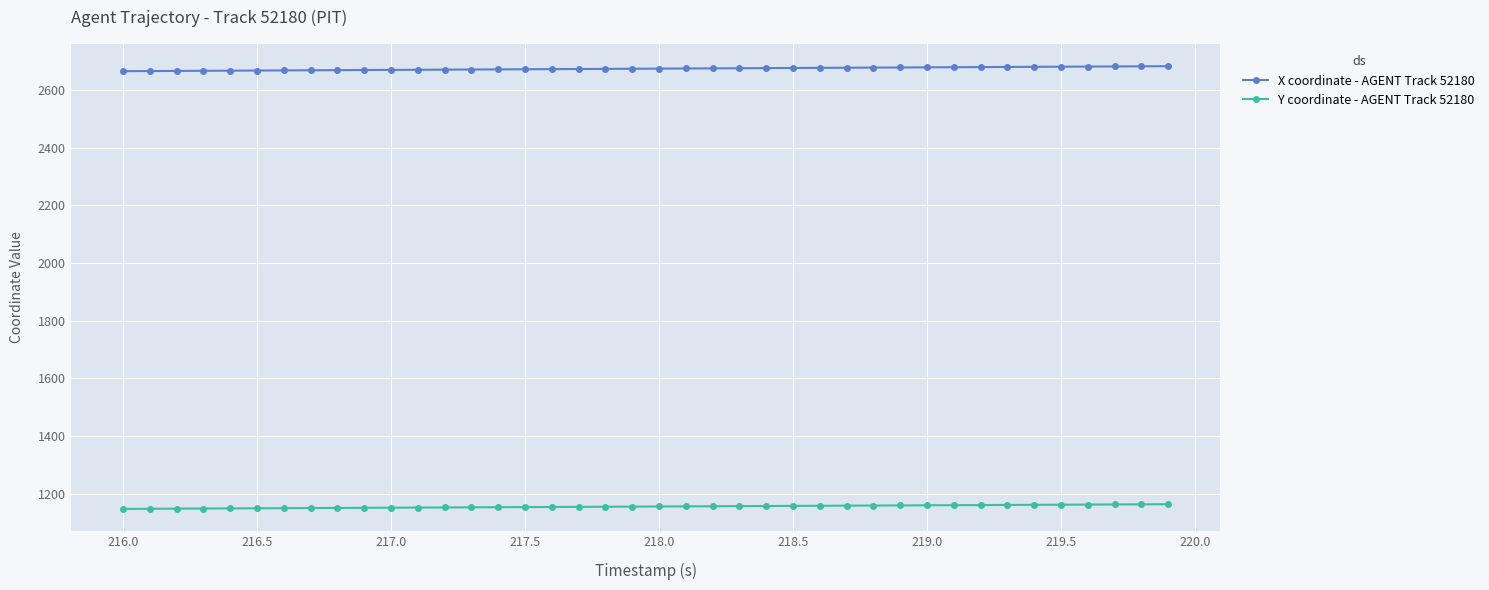

What is the maximum value for X coordinate - AGENT Track 52180?

2682.8